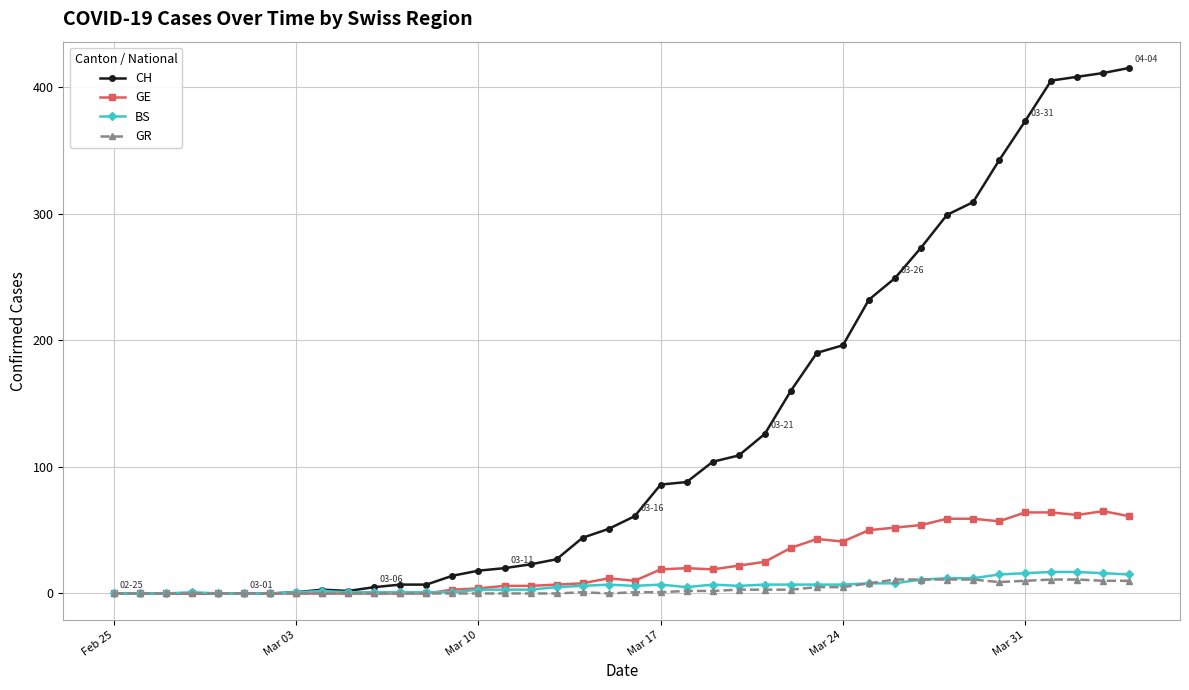

True or false: GE has more than 1 points higher than both neighbors.

True